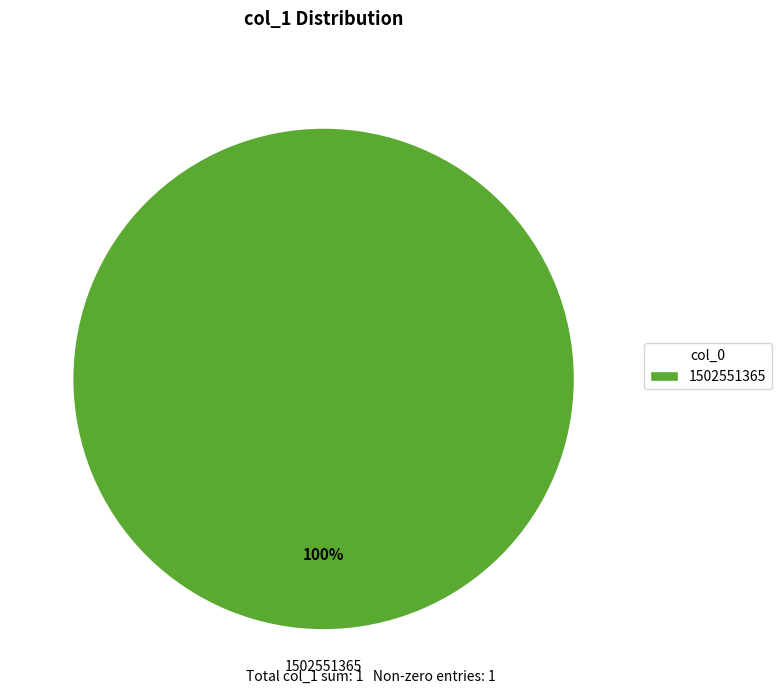

Count the number of slices in the pie.

1